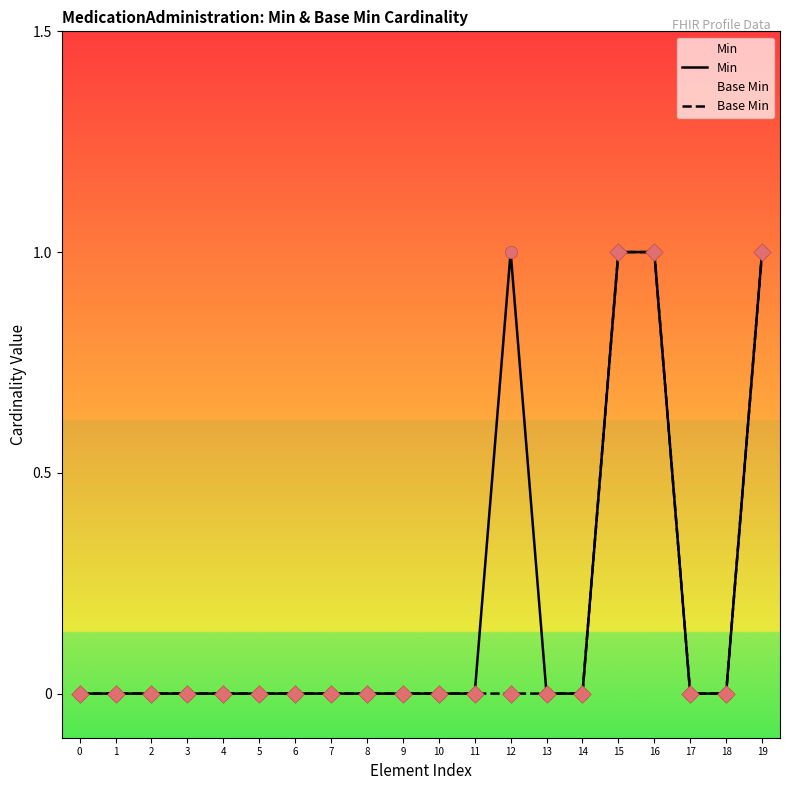

Which series contains the lowest Y value?

Min